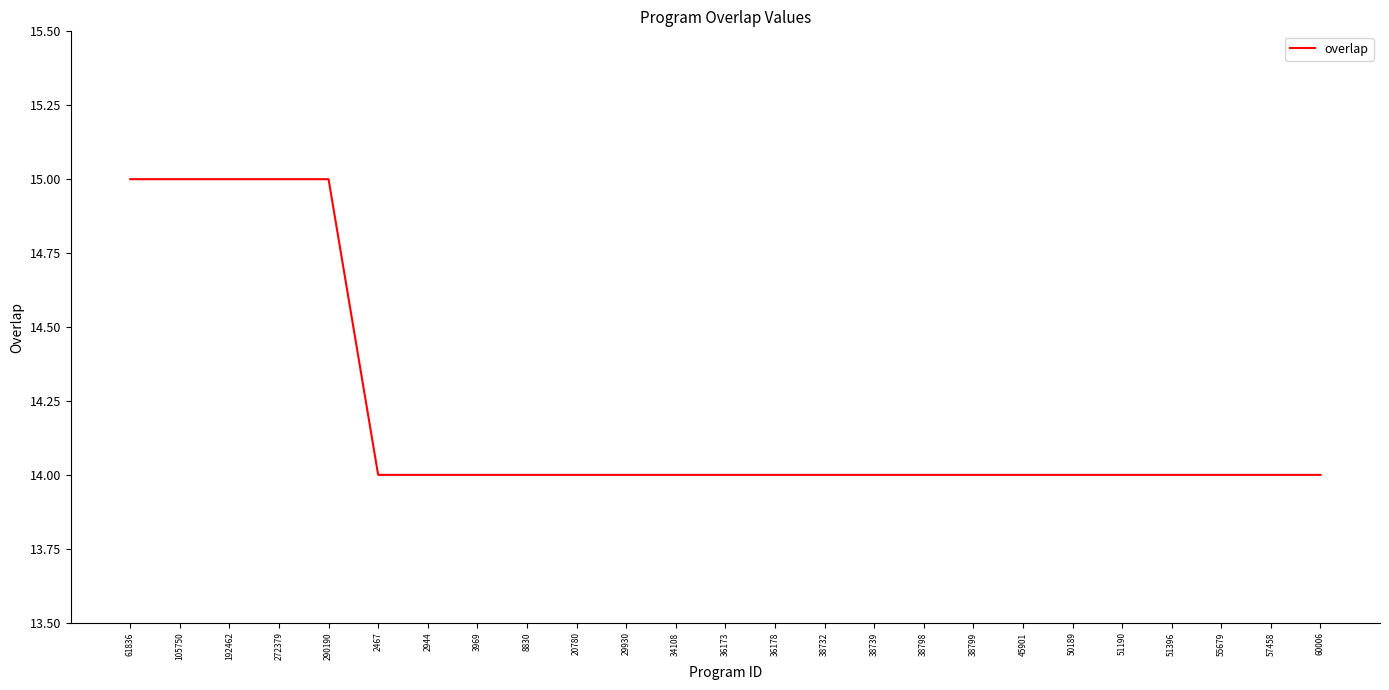

Approximately how many times larger is the value at 50189 compared to 55679?

1.0